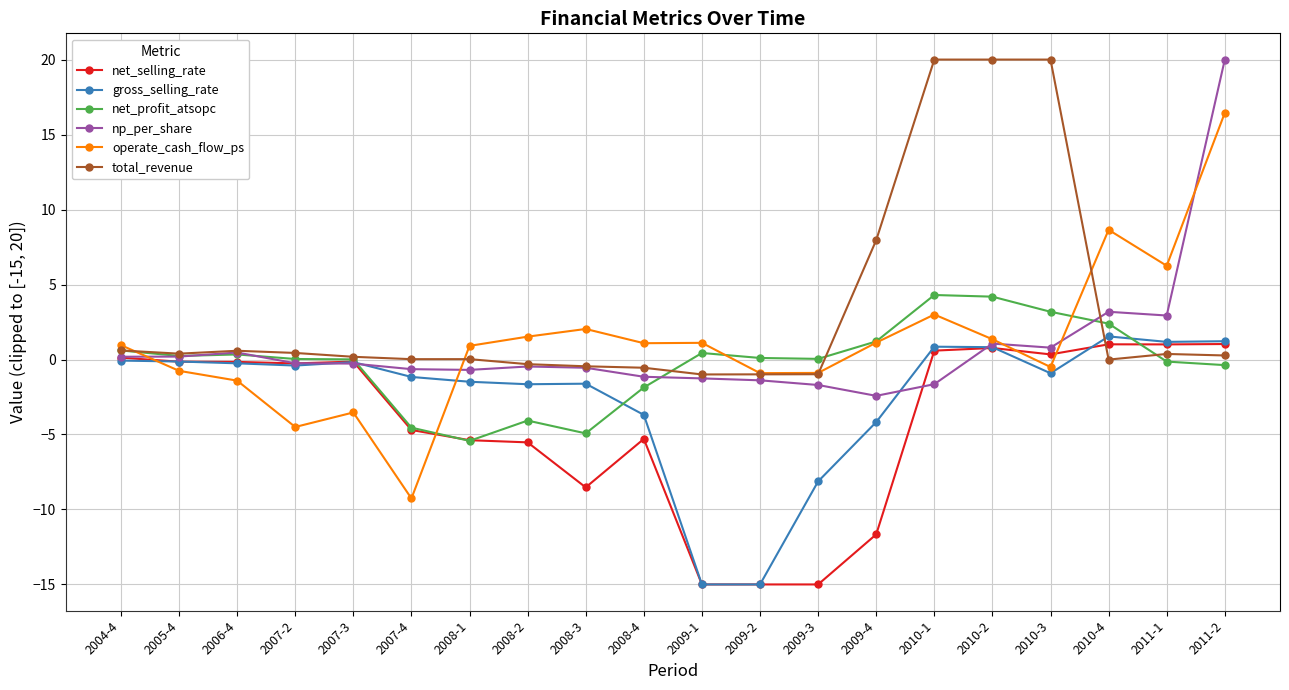

How many positive values does the operate_cash_flow_ps series have?

12